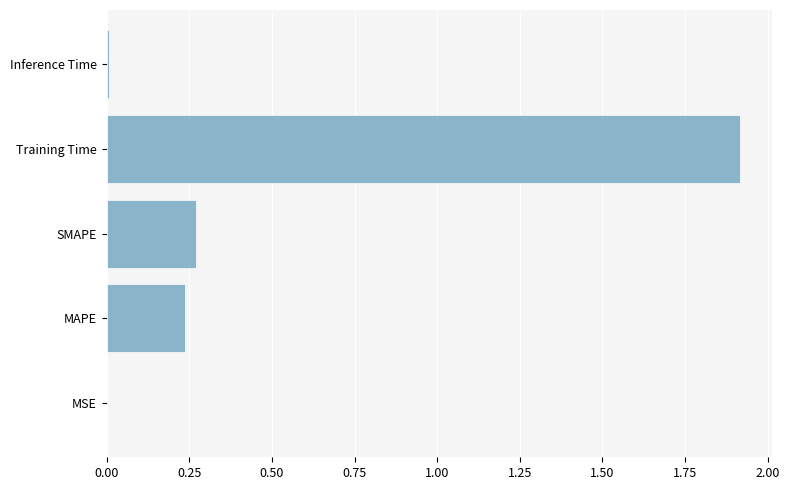

What is the maximum value shown in the chart?

1.9